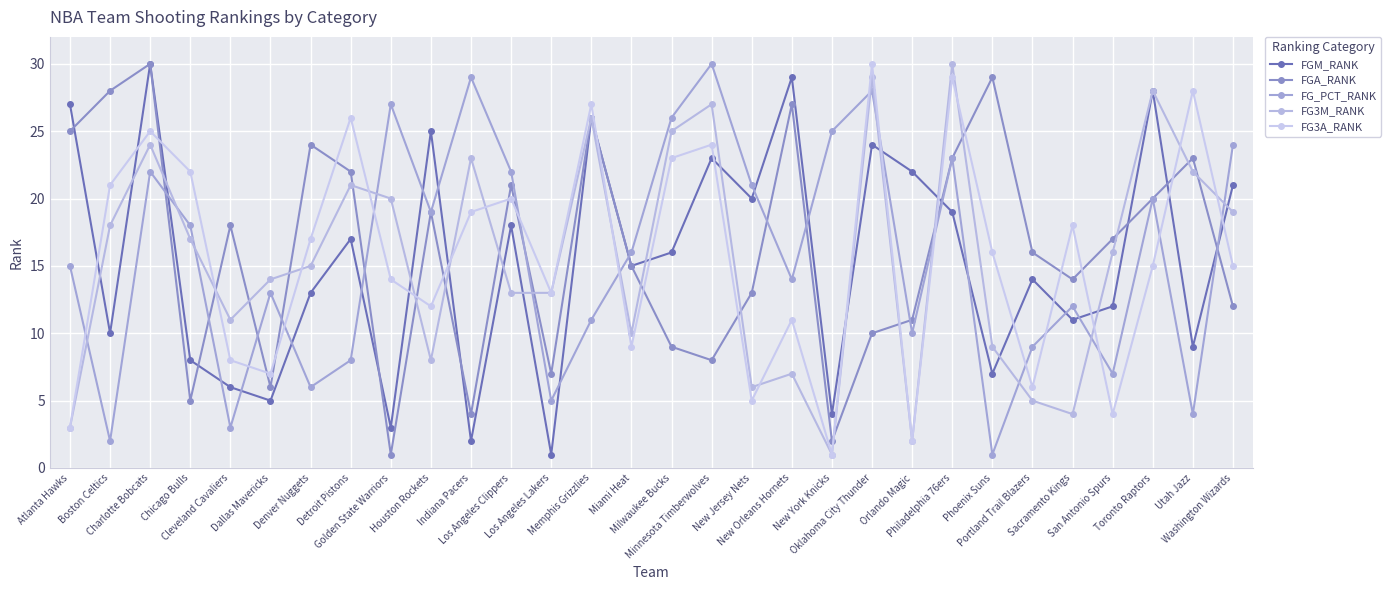

What is the spread (max minus min) of values at San Antonio Spurs?

13